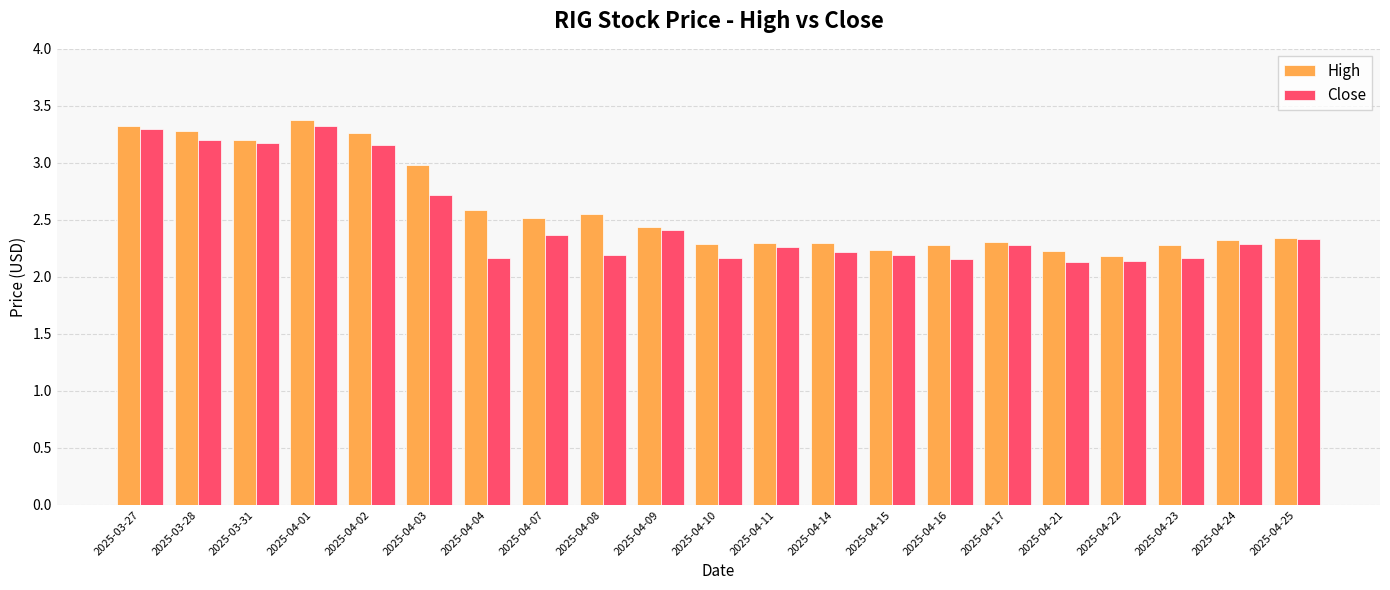

What is the label of the 21st bar from the right?

2025-03-27